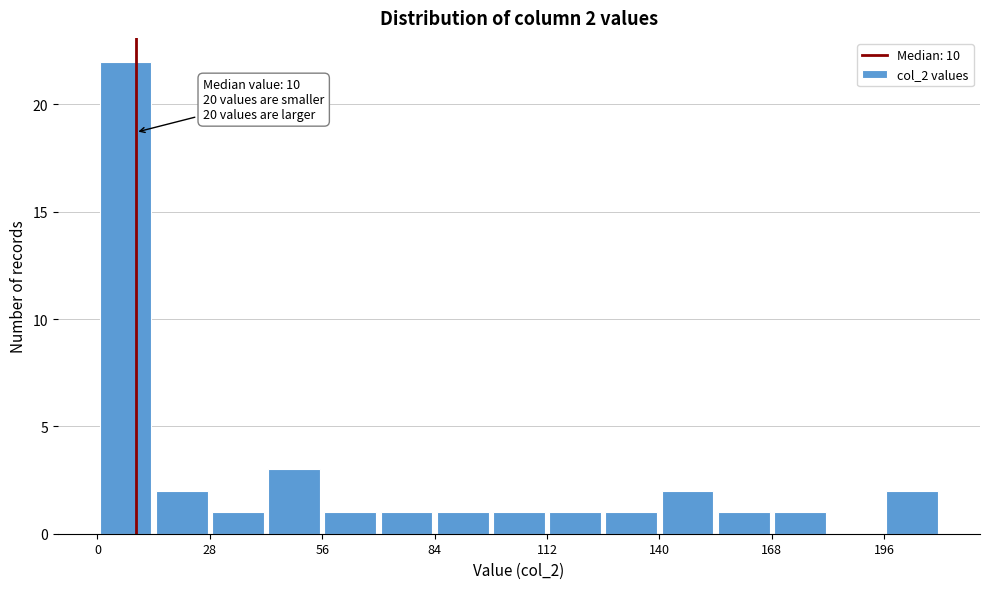

Around what value on the x-axis is the tallest bar? Give the approximate position of its centre, as read against the axis.

5